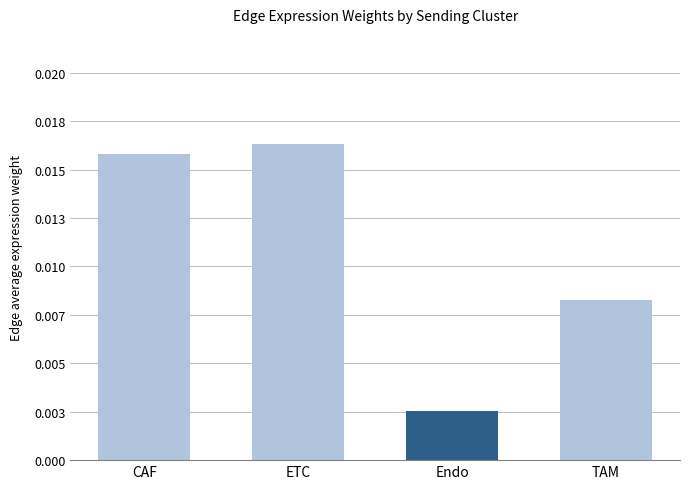

What is the label of the 3rd bar from the right?

ETC